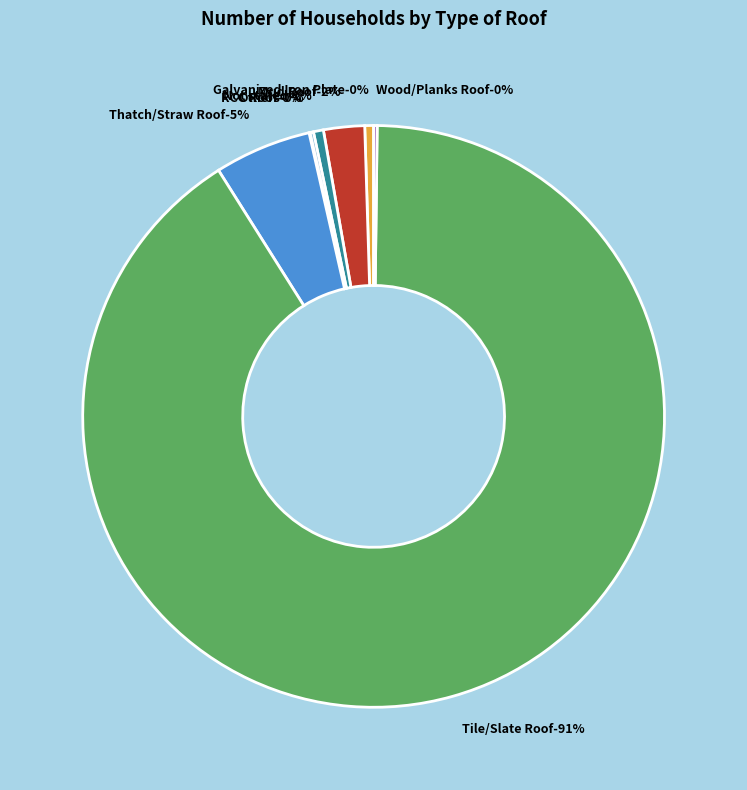

Which slice represents more than half of the pie?

Tile/Slate Roof